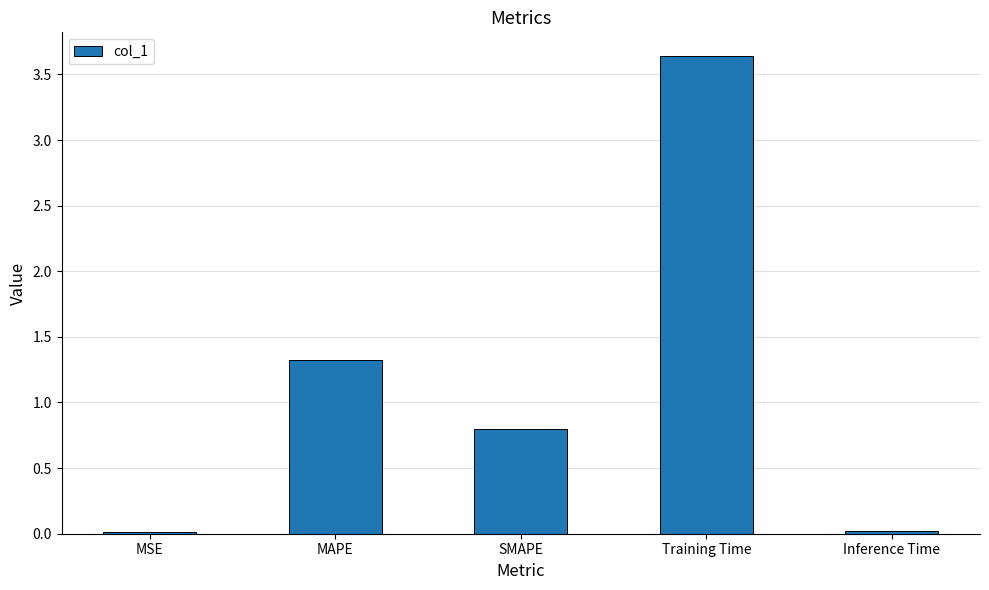

Which has a higher value, Training Time or SMAPE?

Training Time